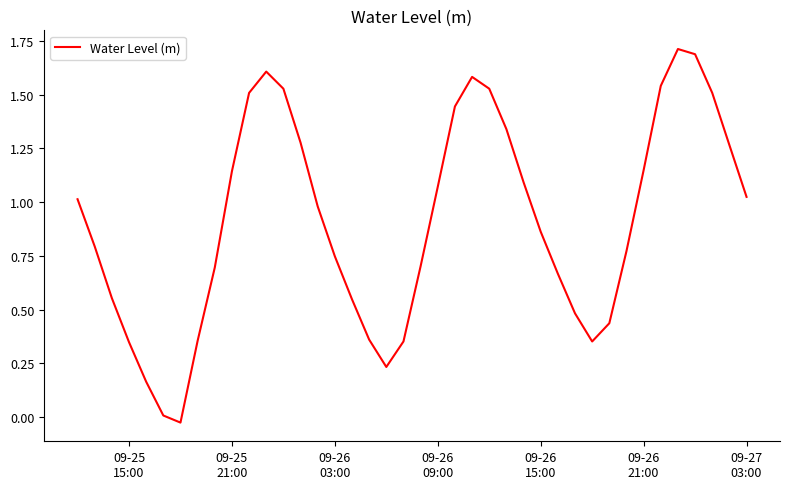

Reading left to right, what are all the values shown in this chart?

1.0	0.8	0.6	0.3	0.2	0.0	-0.0	0.4	0.7	1.1	1.5	1.6	1.5	1.3	1.0	0.7	0.5	0.4	0.2	0.4	0.7	1.1	1.4	1.6	1.5	1.3	1.1	0.9	0.7	0.5	0.4	0.4	0.8	1.1	1.5	1.7	1.7	1.5	1.3	1.0